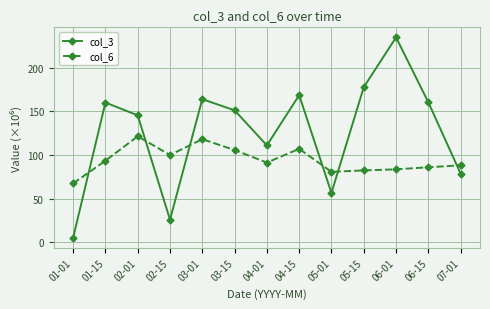

What is the approximate value of col_6 at 04-01?

91.3